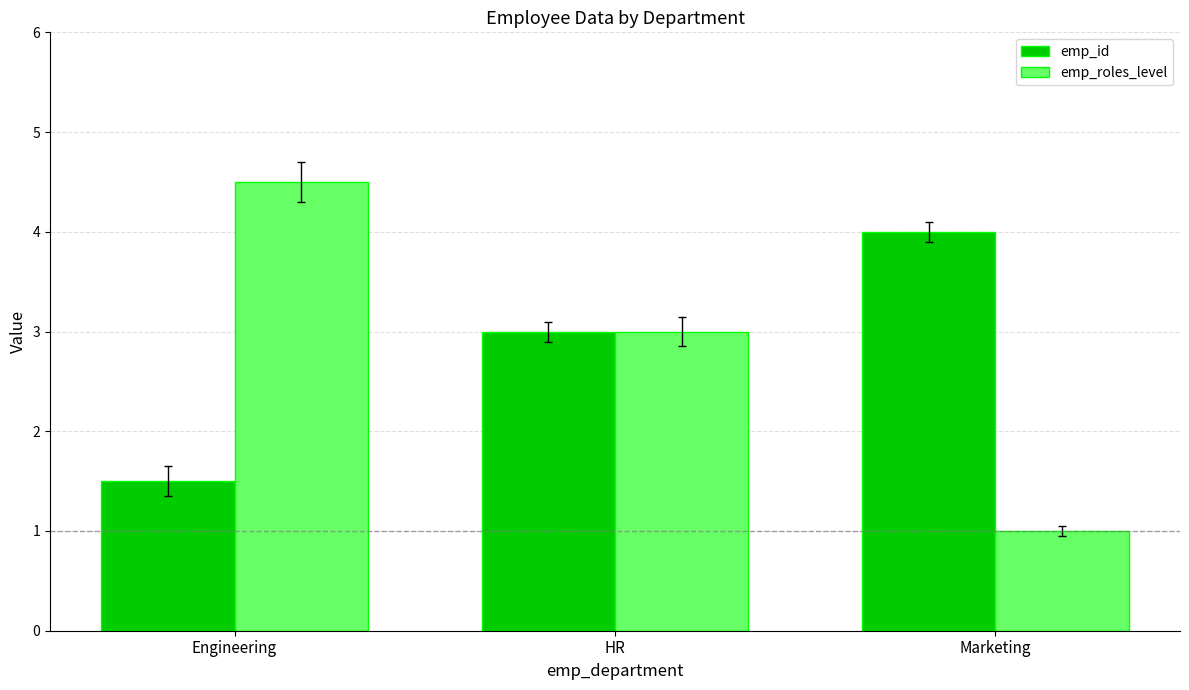

Between Engineering and Marketing, which series saw the biggest shift?

emp_roles_level